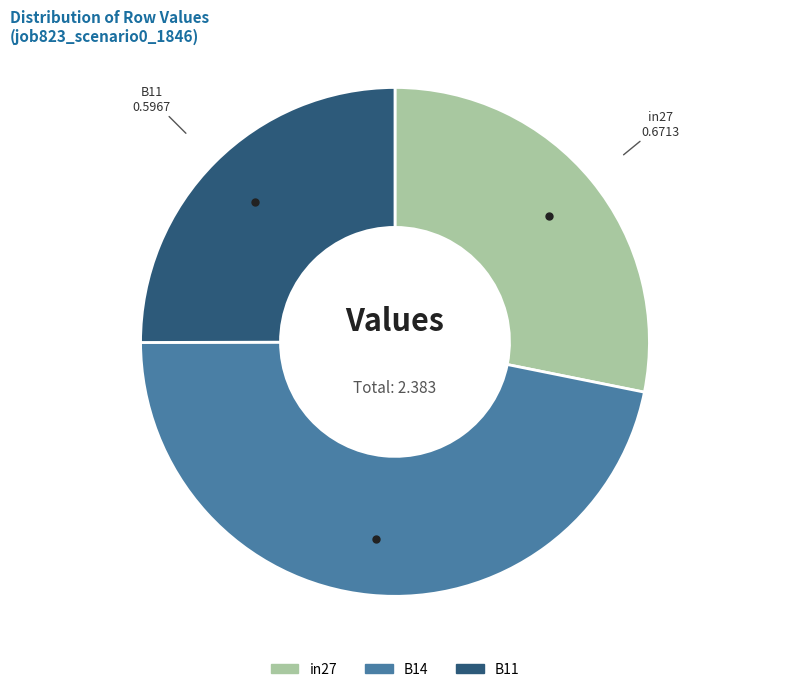

What is the smallest slice in the pie chart?

B11